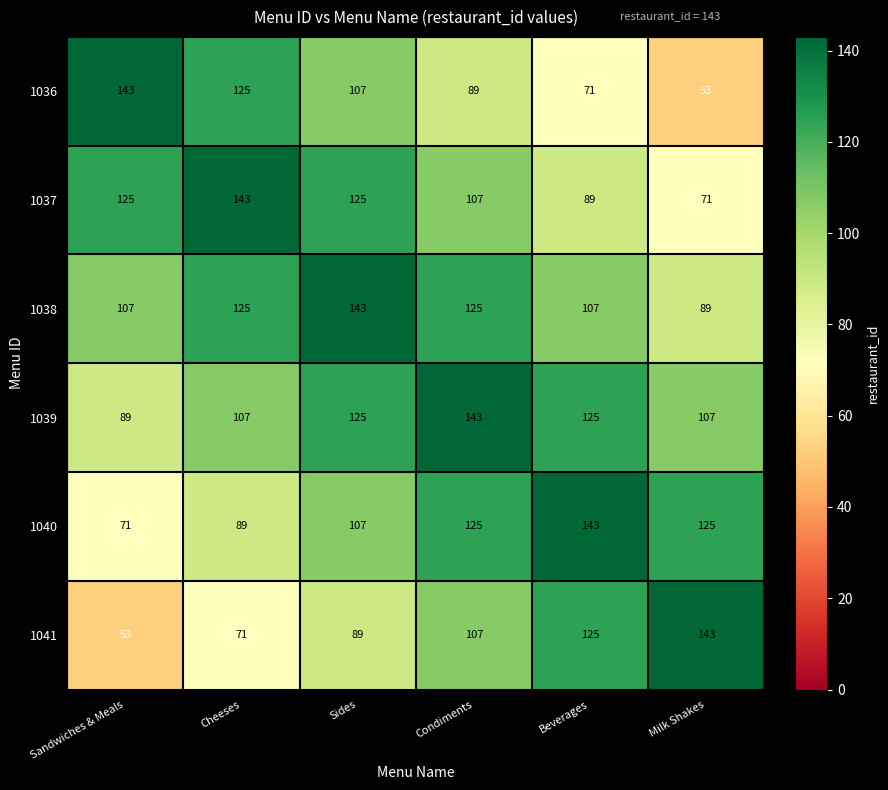

What is the average value of the 1041 series?

98